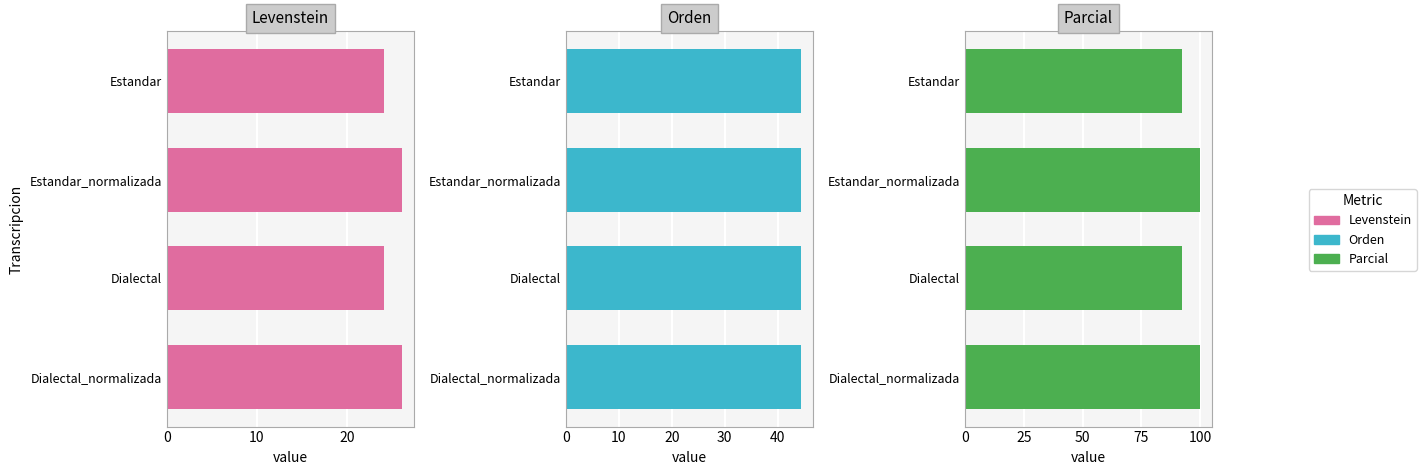

What is the difference between the maximum and minimum values in the Levenstein series?

2.0